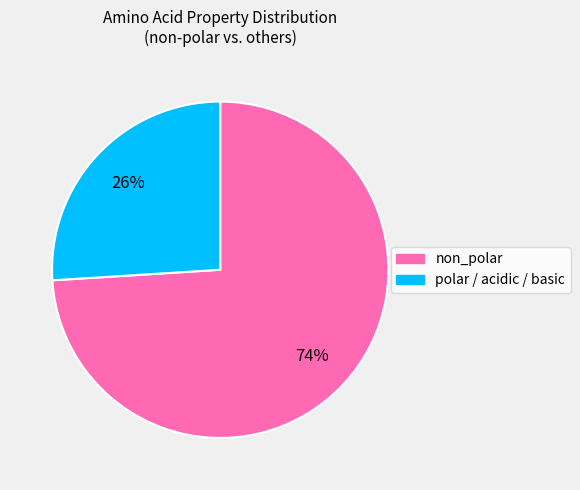

To the nearest percent, what is the difference between the largest and smallest slice percentages?

48%